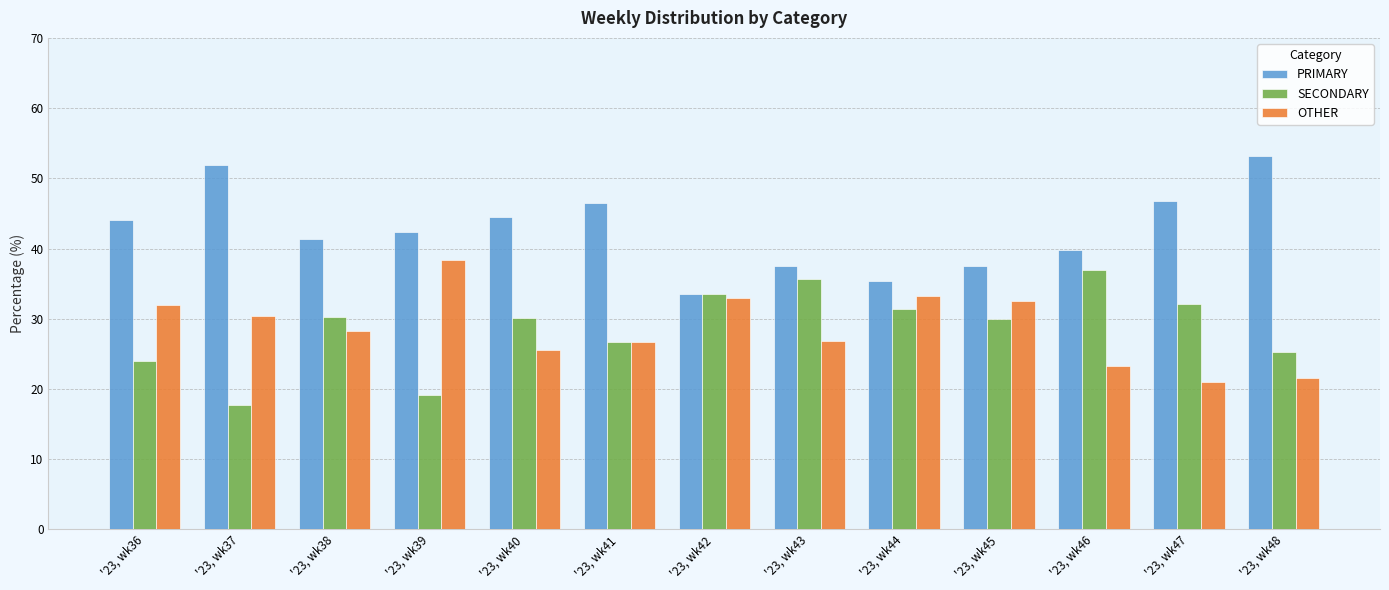

What is the difference between the maximum and minimum values in the OTHER series?

17.3